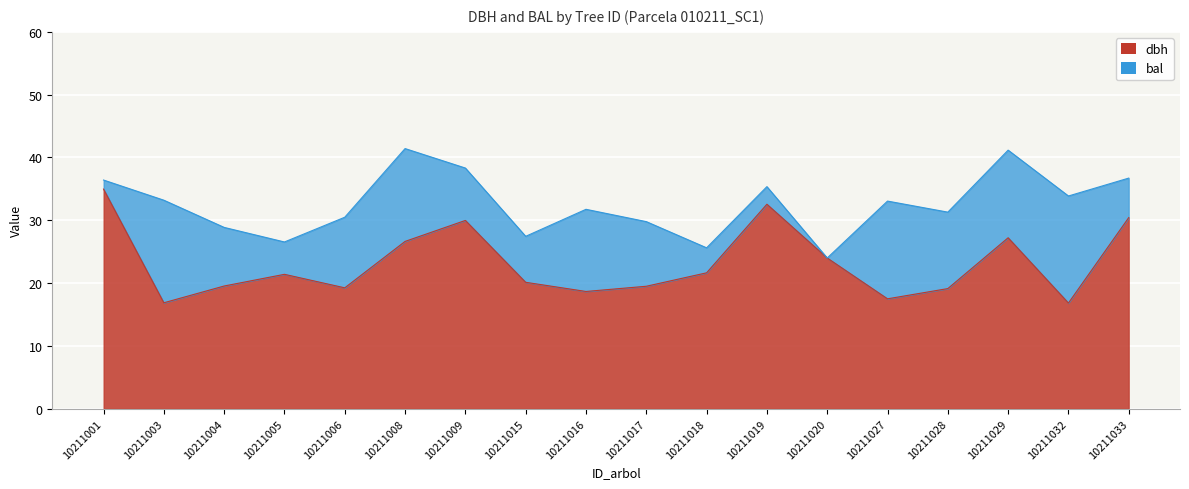

How many interior local peaks (higher than both neighbors) does the data have?

4